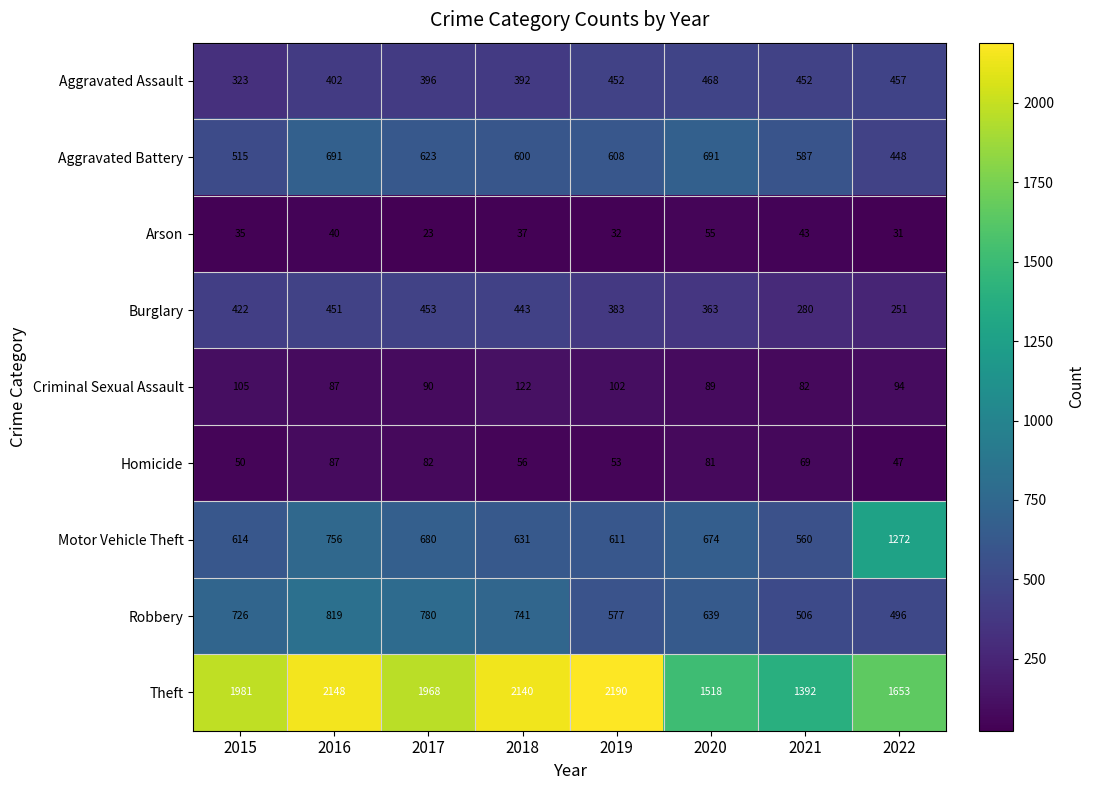

How many data points does each series have?

8